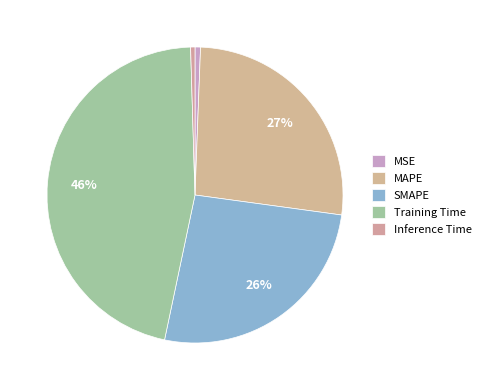

How many slices are in this pie chart?

5